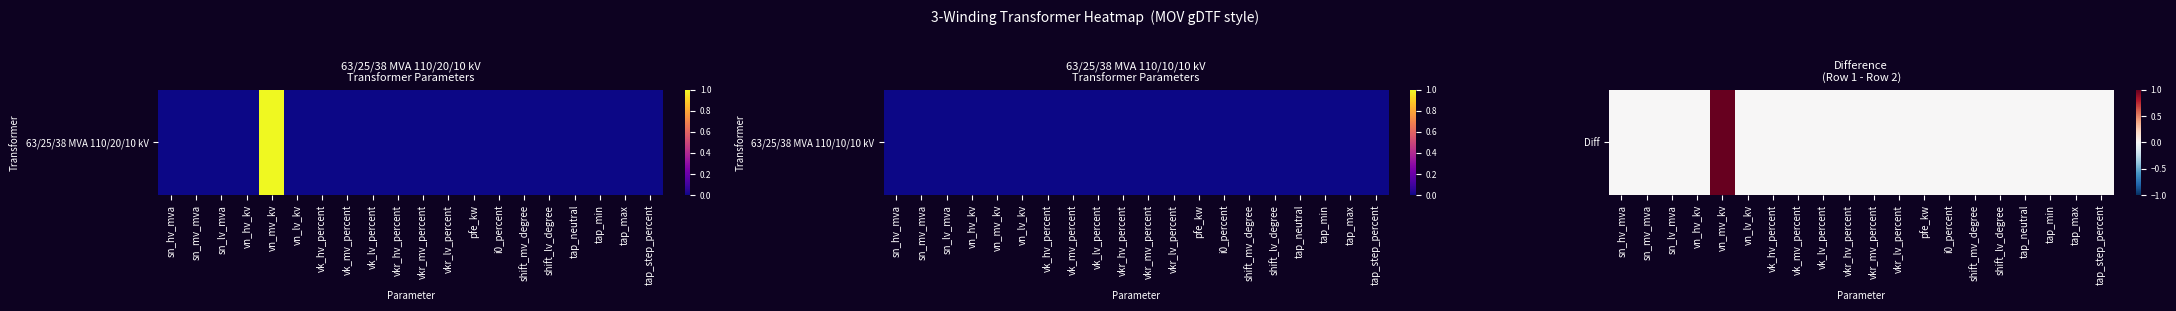

At which category does the chart reach its minimum across all series?

sn_hv_mva